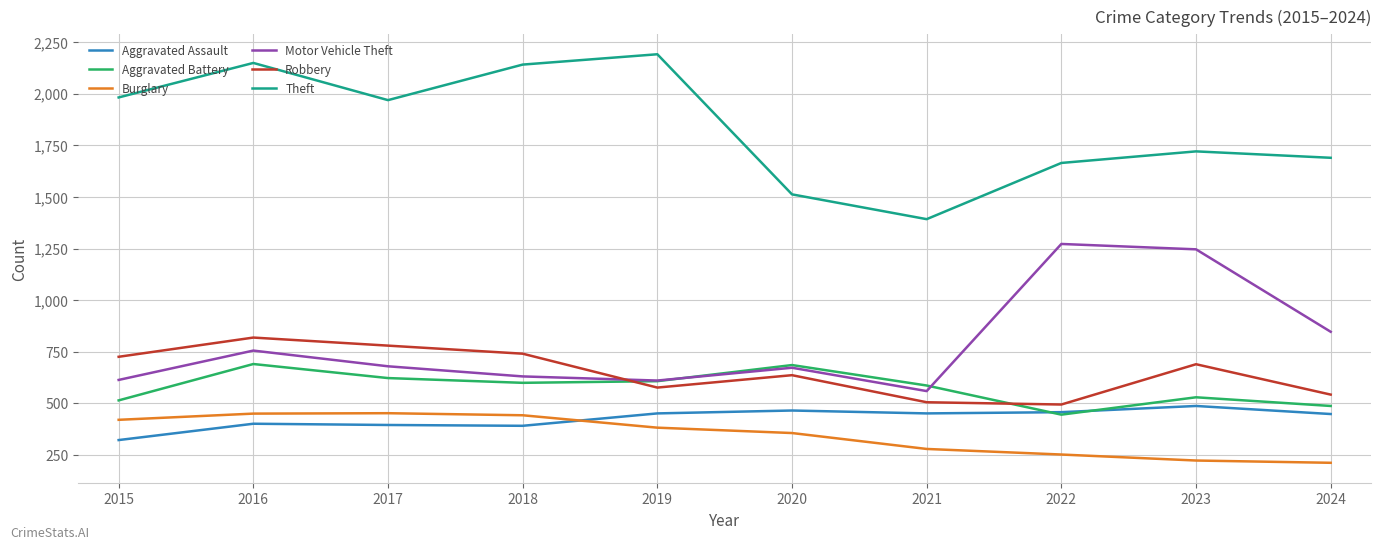

True or false: Aggravated Assault and Robbery intersect in this chart.

False